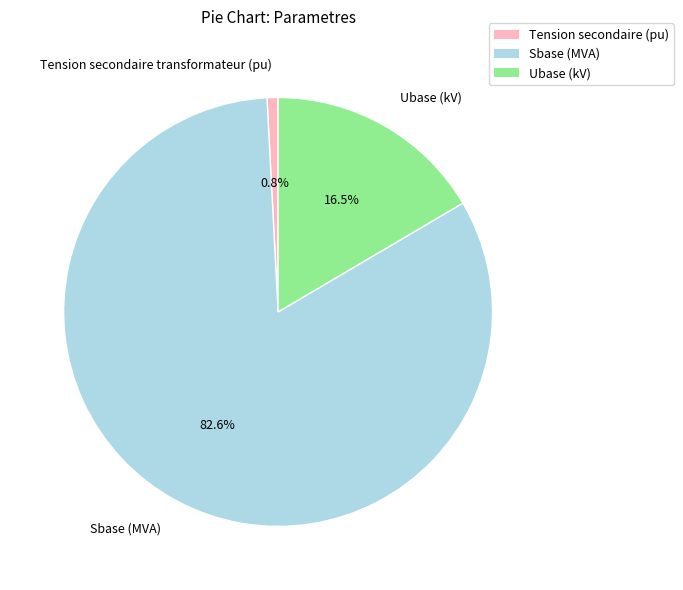

Between Sbase (MVA) and Ubase (kV), which is larger?

Sbase (MVA)